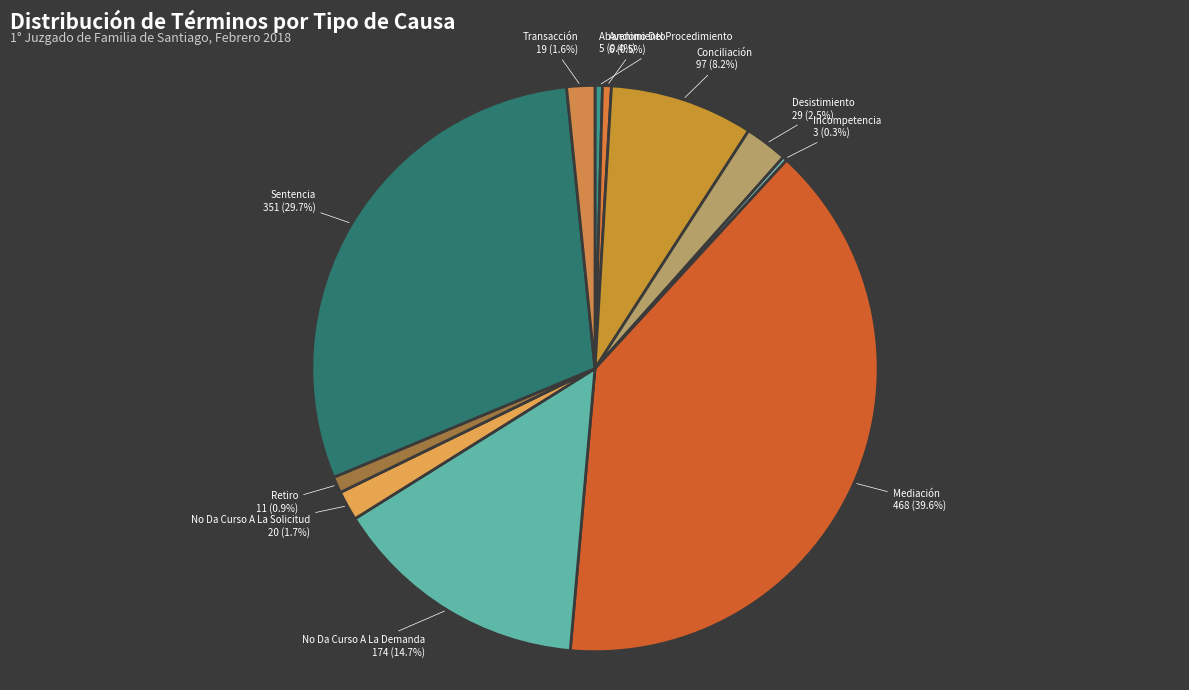

What is the ratio of the value at No Da Curso A La Demanda to the value at Mediación?

0.4